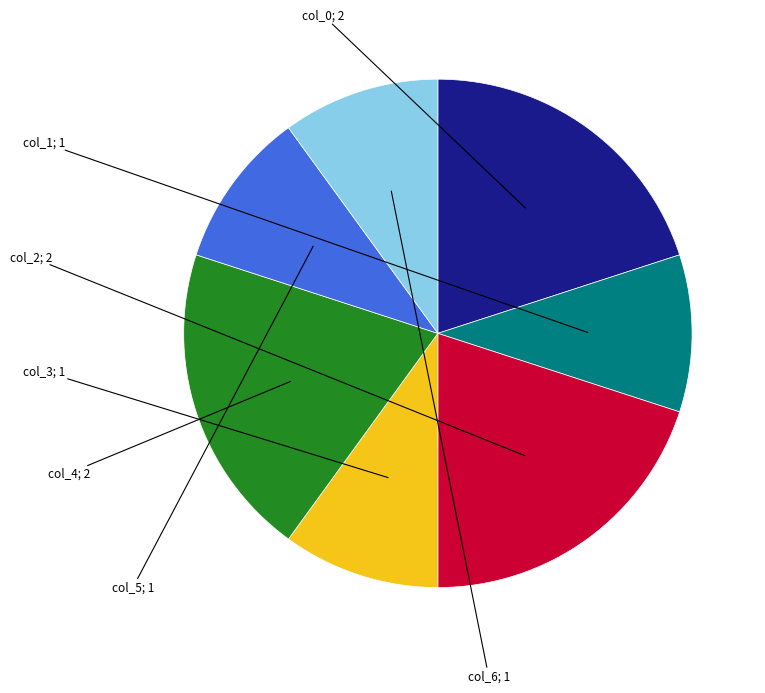

Is there a majority slice in this chart?

No